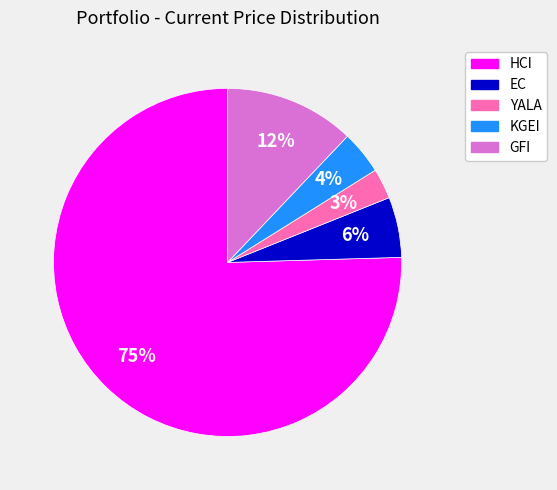

Which slice is the largest?

HCI